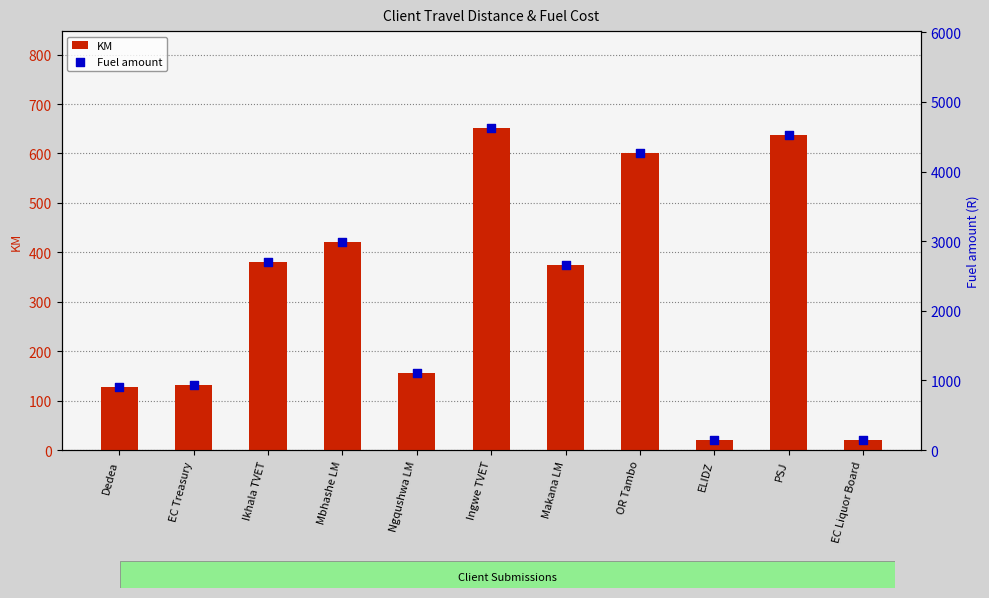

Which series contains the highest Y value?

Fuel amount